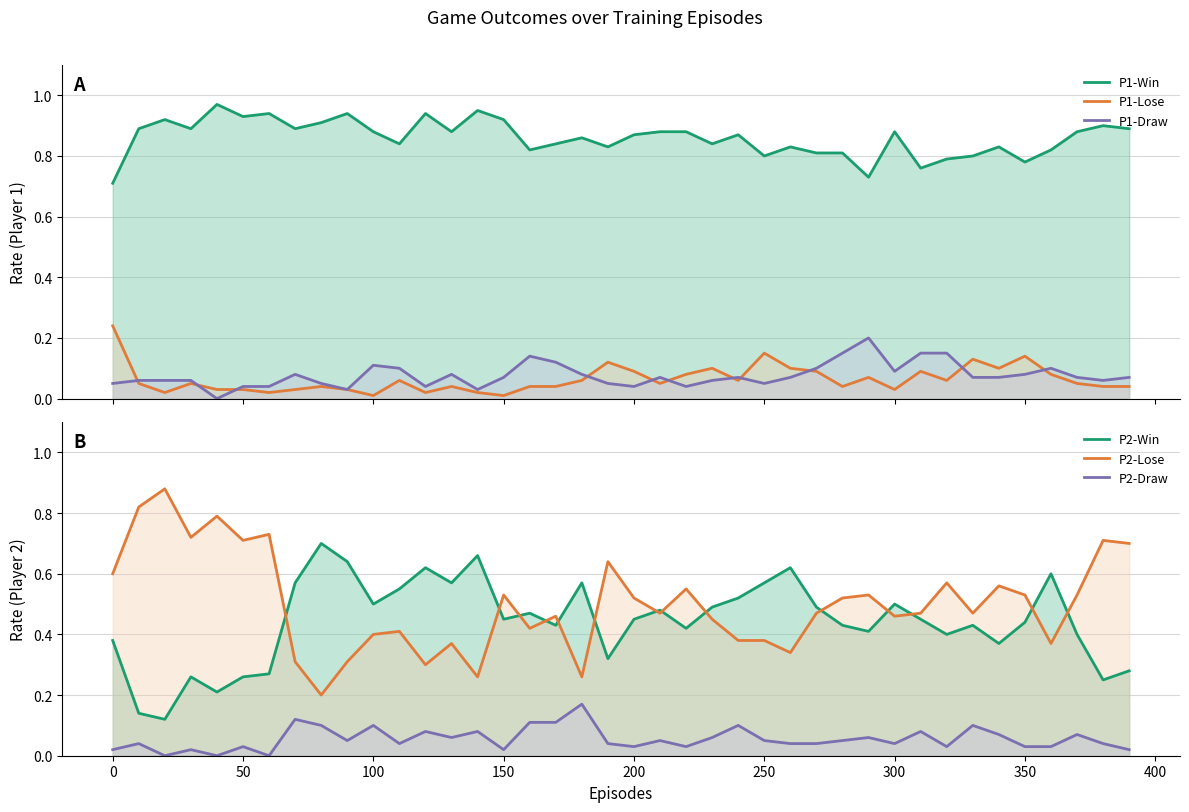

Reading left to right, what are all the values shown in this chart?

P1-Win: 0.7	0.9	0.9	0.9	1.0	0.9	0.9	0.9	0.9	0.9	0.9	0.8	0.9	0.9	0.9	0.9	0.8	0.8	0.9	0.8	0.9	0.9	0.9	0.8	0.9	0.8	0.8	0.8	0.8	0.7	0.9	0.8	0.8	0.8	0.8	0.8	0.8	0.9	0.9	0.9
P1-Lose: 0.2	0.1	0.0	0.1	0.0	0.0	0.0	0.0	0.0	0.0	0.0	0.1	0.0	0.0	0.0	0.0	0.0	0.0	0.1	0.1	0.1	0.1	0.1	0.1	0.1	0.1	0.1	0.1	0.0	0.1	0.0	0.1	0.1	0.1	0.1	0.1	0.1	0.1	0.0	0.0
P1-Draw: 0.1	0.1	0.1	0.1	0.0	0.0	0.0	0.1	0.1	0.0	0.1	0.1	0.0	0.1	0.0	0.1	0.1	0.1	0.1	0.1	0.0	0.1	0.0	0.1	0.1	0.1	0.1	0.1	0.1	0.2	0.1	0.1	0.1	0.1	0.1	0.1	0.1	0.1	0.1	0.1
P2-Win: 0.4	0.1	0.1	0.3	0.2	0.3	0.3	0.6	0.7	0.6	0.5	0.6	0.6	0.6	0.7	0.5	0.5	0.4	0.6	0.3	0.5	0.5	0.4	0.5	0.5	0.6	0.6	0.5	0.4	0.4	0.5	0.5	0.4	0.4	0.4	0.4	0.6	0.4	0.2	0.3
P2-Lose: 0.6	0.8	0.9	0.7	0.8	0.7	0.7	0.3	0.2	0.3	0.4	0.4	0.3	0.4	0.3	0.5	0.4	0.5	0.3	0.6	0.5	0.5	0.6	0.5	0.4	0.4	0.3	0.5	0.5	0.5	0.5	0.5	0.6	0.5	0.6	0.5	0.4	0.5	0.7	0.7
P2-Draw: 0.0	0.0	0.0	0.0	0.0	0.0	0.0	0.1	0.1	0.1	0.1	0.0	0.1	0.1	0.1	0.0	0.1	0.1	0.2	0.0	0.0	0.1	0.0	0.1	0.1	0.1	0.0	0.0	0.1	0.1	0.0	0.1	0.0	0.1	0.1	0.0	0.0	0.1	0.0	0.0